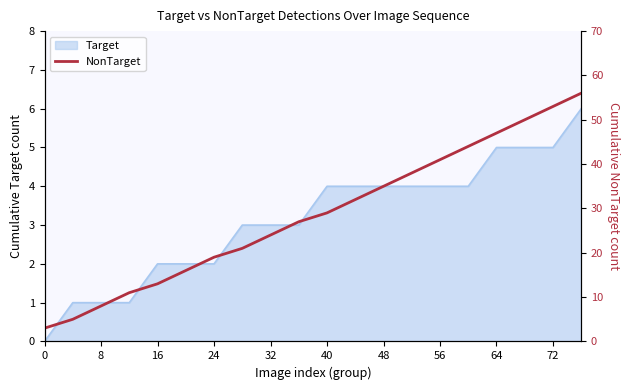

How many data points are less than 29?

10